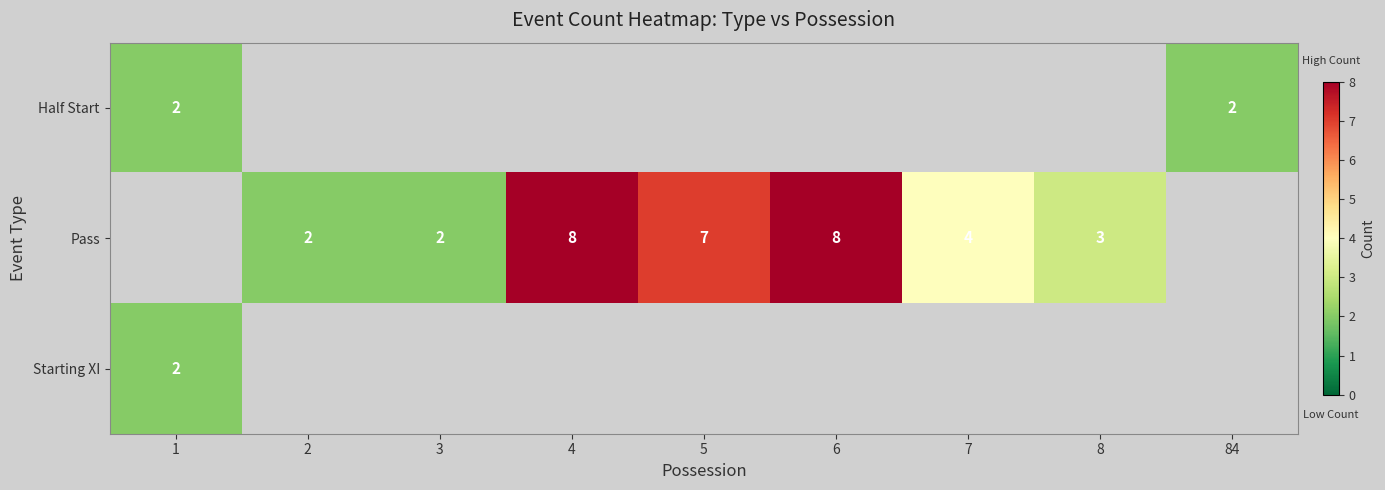

Is it true that Pass equals 13 at 6?

False